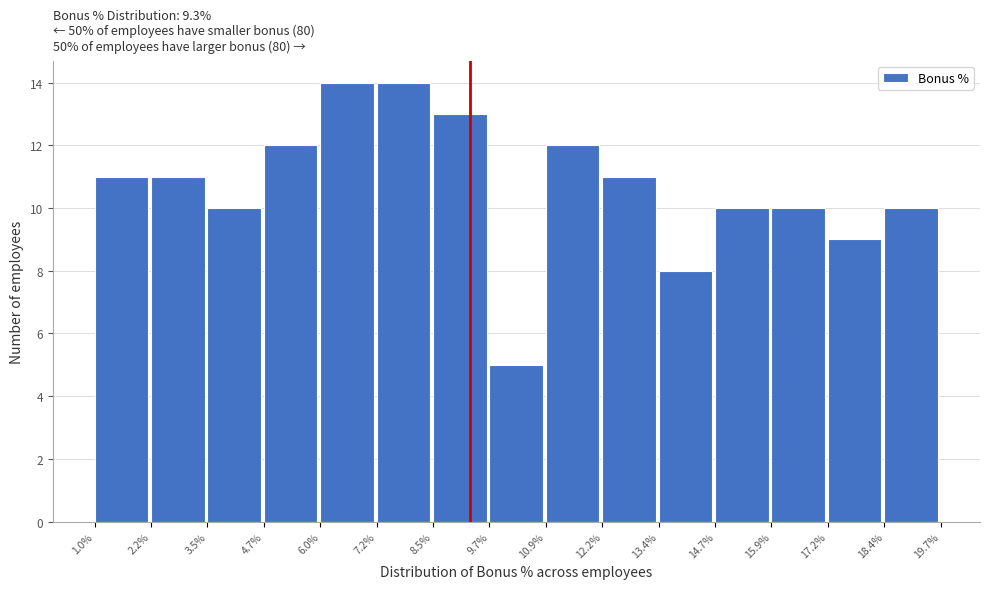

What is the height of the bar covering 2.2% to 3.5% on the x-axis? The values are not printed on the chart, so give them approximately, as read against the axis.

11